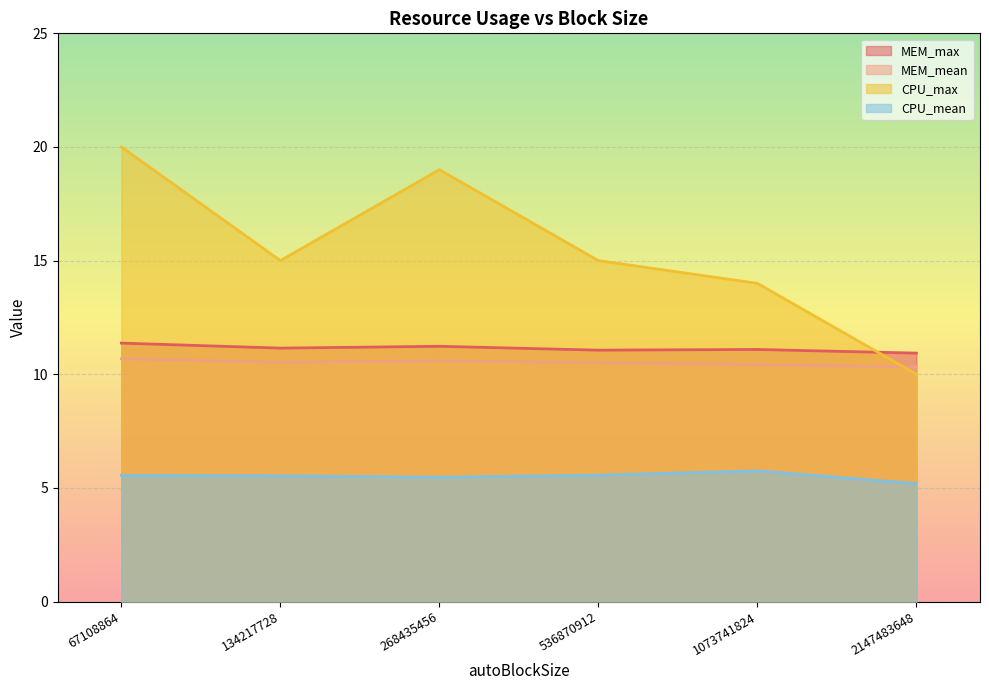

How many values in the MEM_max series exceed 11?

5